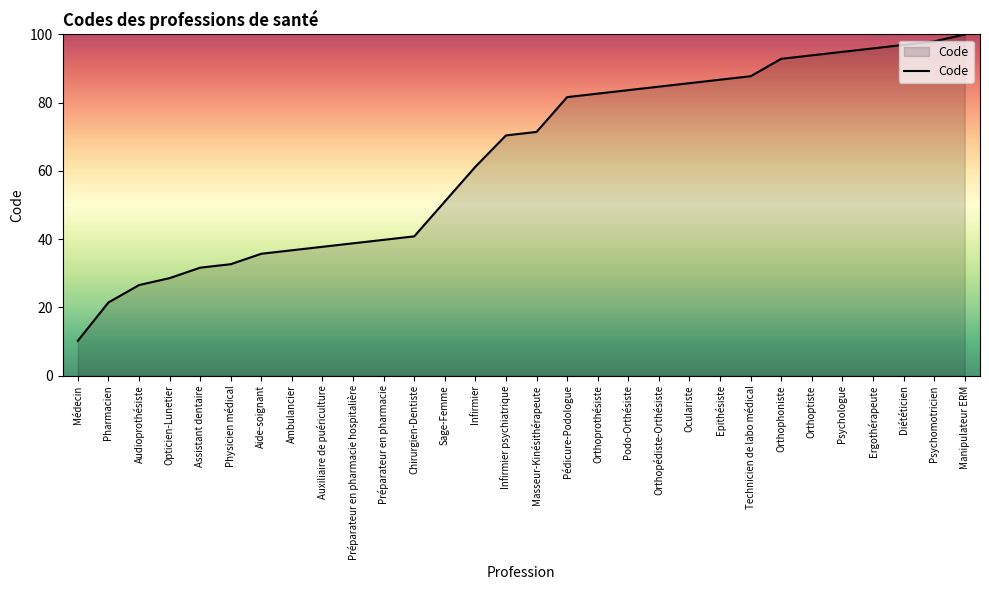

Rank the categories by value from lowest to highest.

Médecin, Pharmacien, Audioprothésiste, Opticien-Lunetier, Assistant dentaire, Physicien médical, Aide-soignant, Ambulancier, Auxiliaire de puériculture, Préparateur en pharmacie hospitalière, Préparateur en pharmacie, Chirurgien-Dentiste, Sage-Femme, Infirmier, Infirmier psychiatrique, Masseur-Kinésithérapeute, Pédicure-Podologue, Orthoprothésiste, Podo-Orthésiste, Orthopédiste-Orthésiste, Oculariste, Epithésiste, Technicien de labo médical, Orthophoniste, Orthoptiste, Psychologue, Ergothérapeute, Diététicien, Psychomotricien, Manipulateur ERM